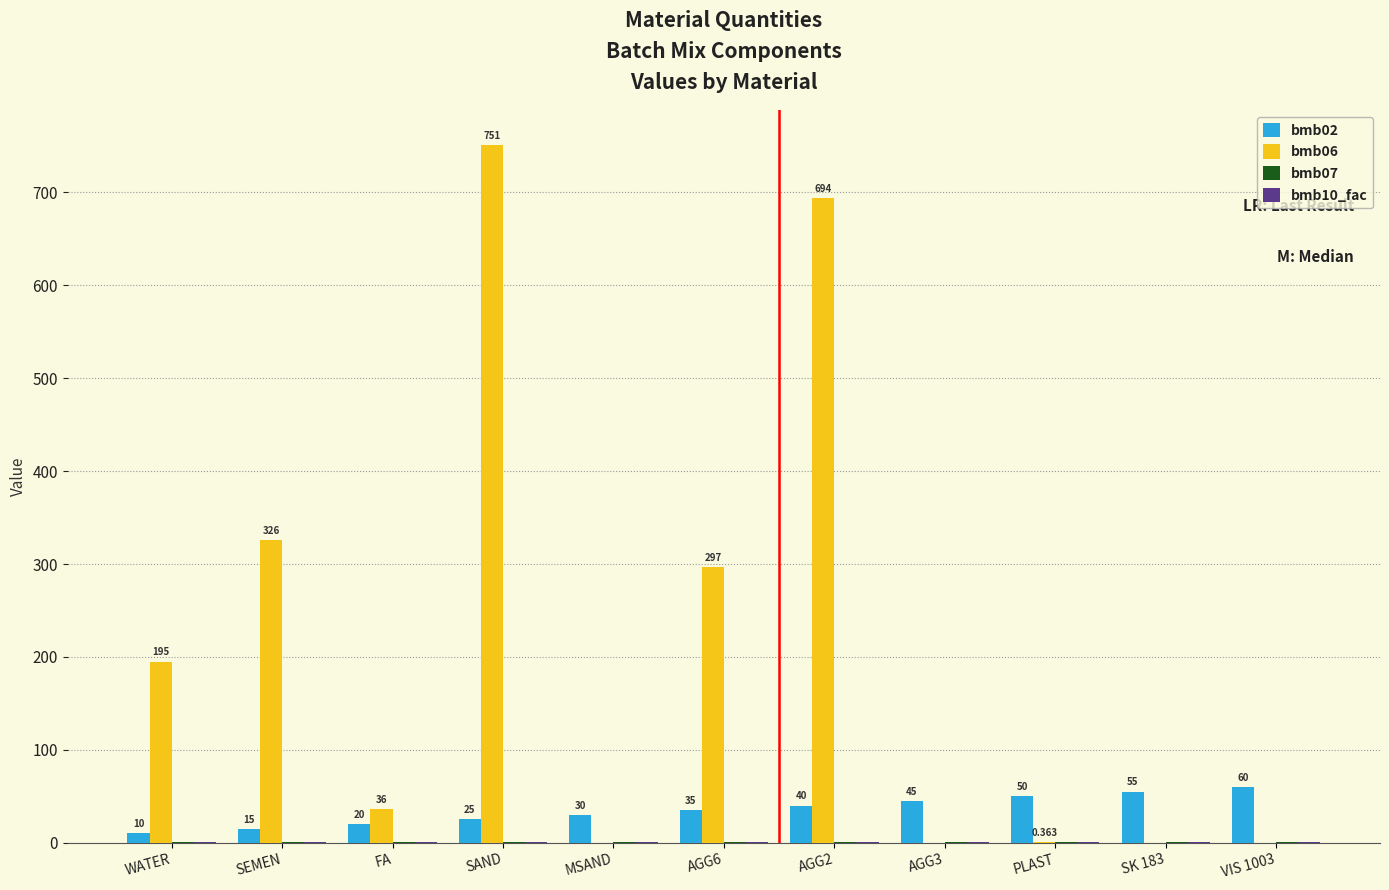

At which label does bmb06 first exceed 36?

WATER